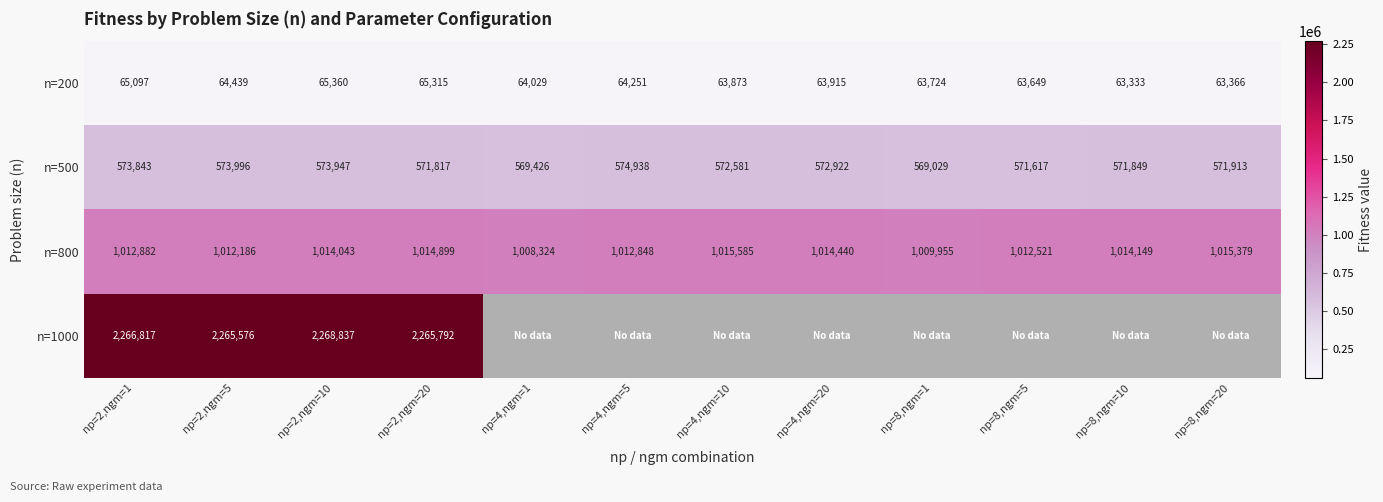

How many data points does each series have?

12